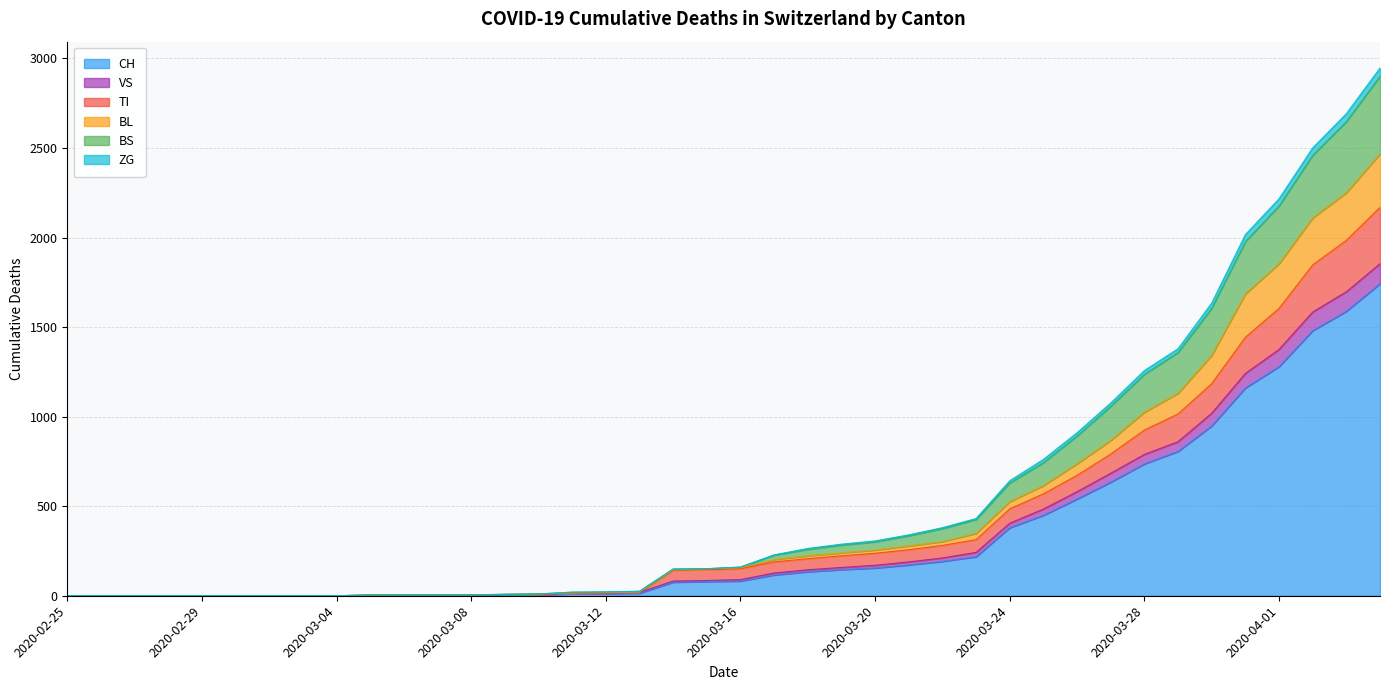

What is the highest value of the CH series?

1742